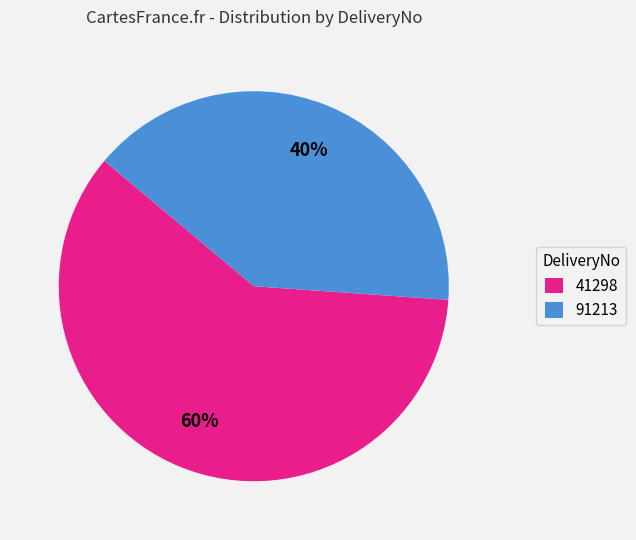

To the nearest percent, what percentage of the pie is 91213?

40%